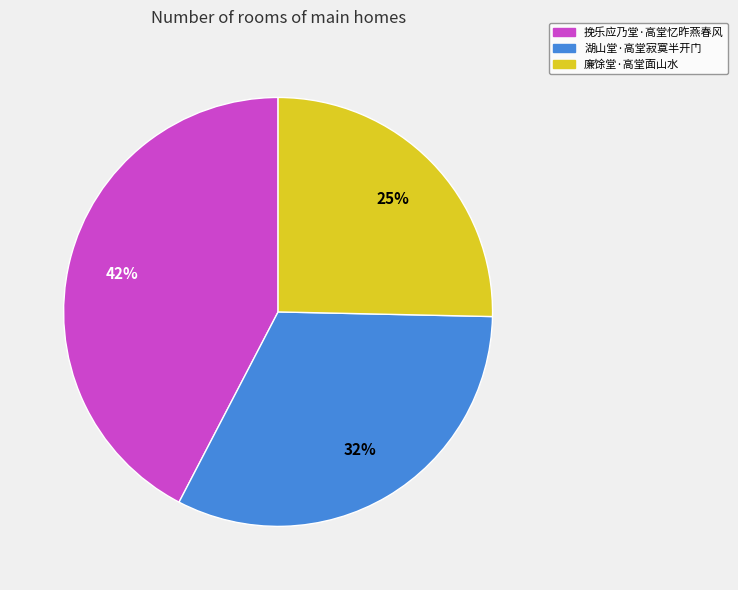

To the nearest percent, what portion does 湖山堂·高堂寂寞半开门 represent?

32%